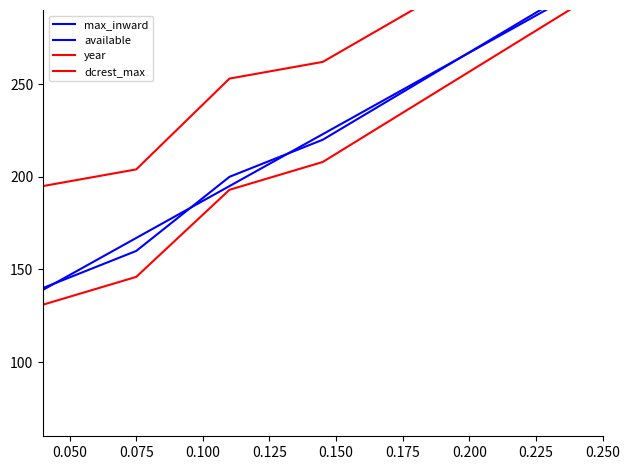

Between 0.175 and 0.150, which is larger?

0.175